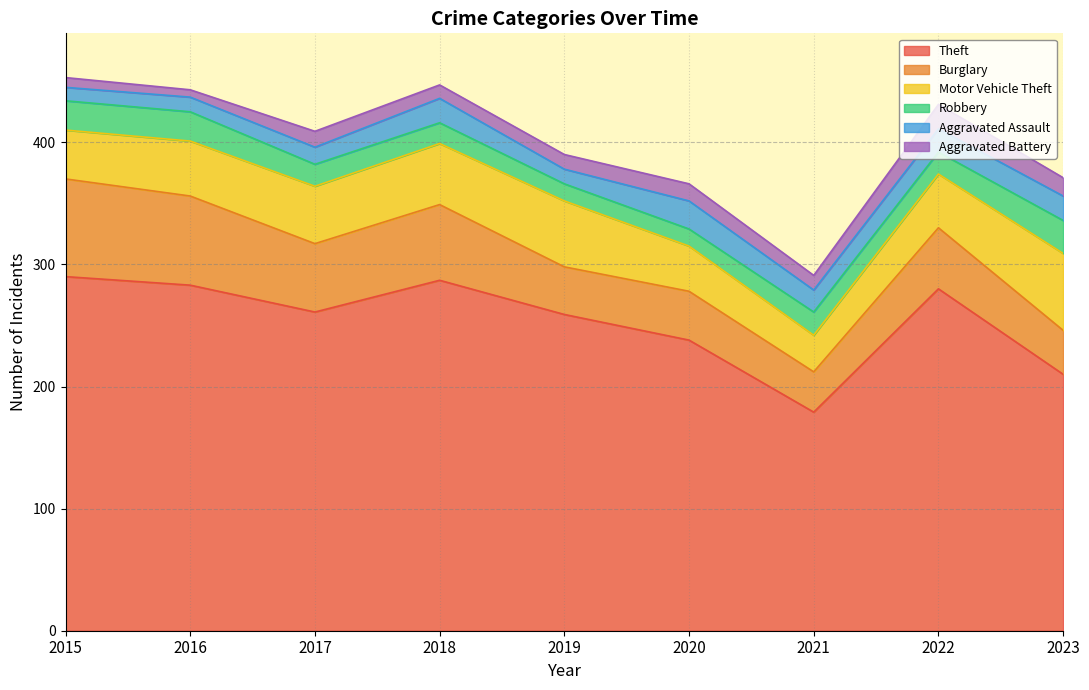

What are all the series names shown in the legend?

Theft, Burglary, Motor Vehicle Theft, Robbery, Aggravated Assault, Aggravated Battery